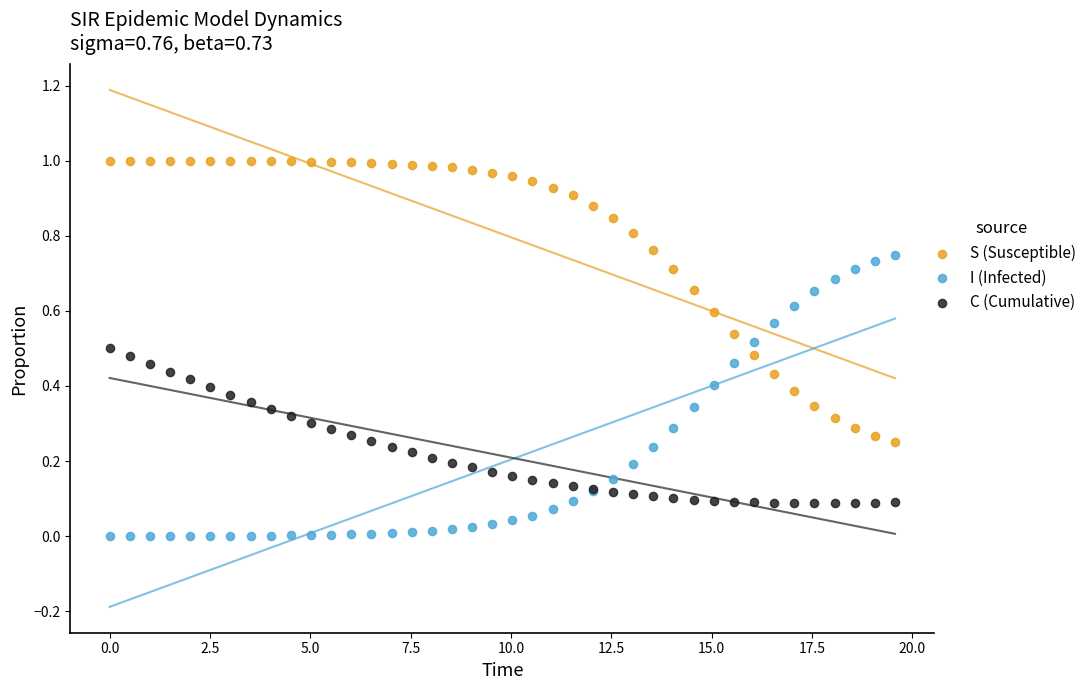

Which series reaches the minimum Y coordinate?

I (Infected)